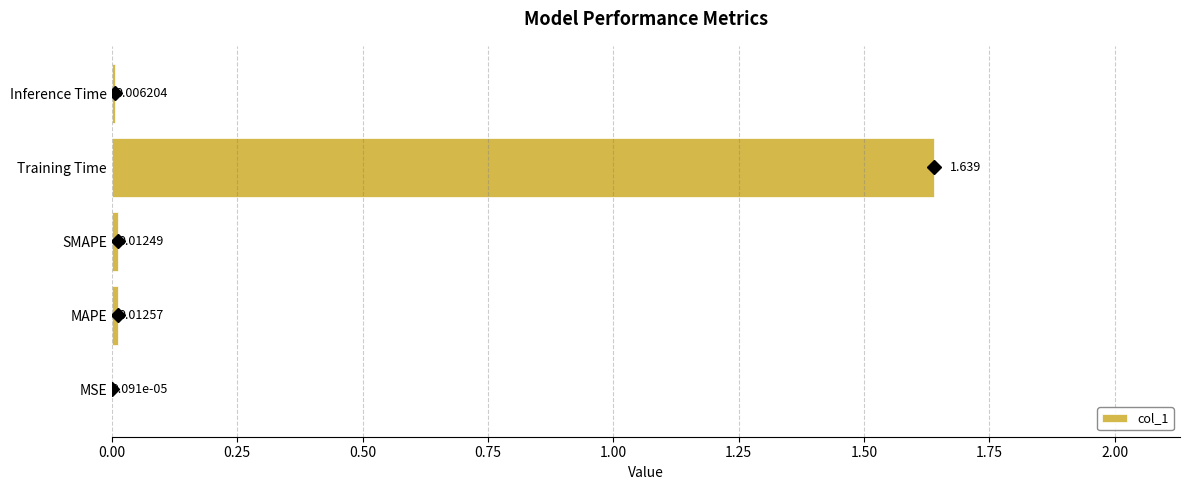

Which label corresponds to the largest value in the chart?

Training Time